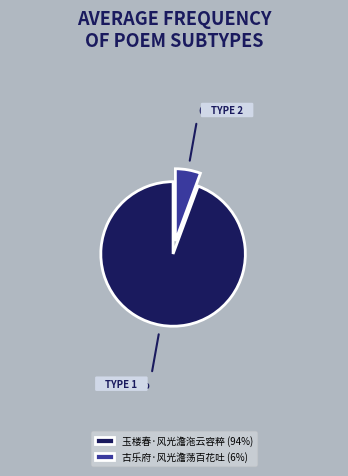

Rank the categories by value from lowest to highest.

古乐府·风光澹荡百花吐, 玉楼春·风光澹沲云容粹